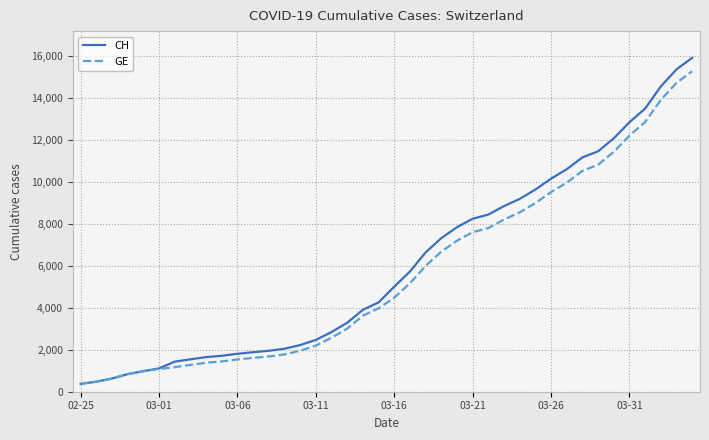

Which series has the widest spread of values?

CH